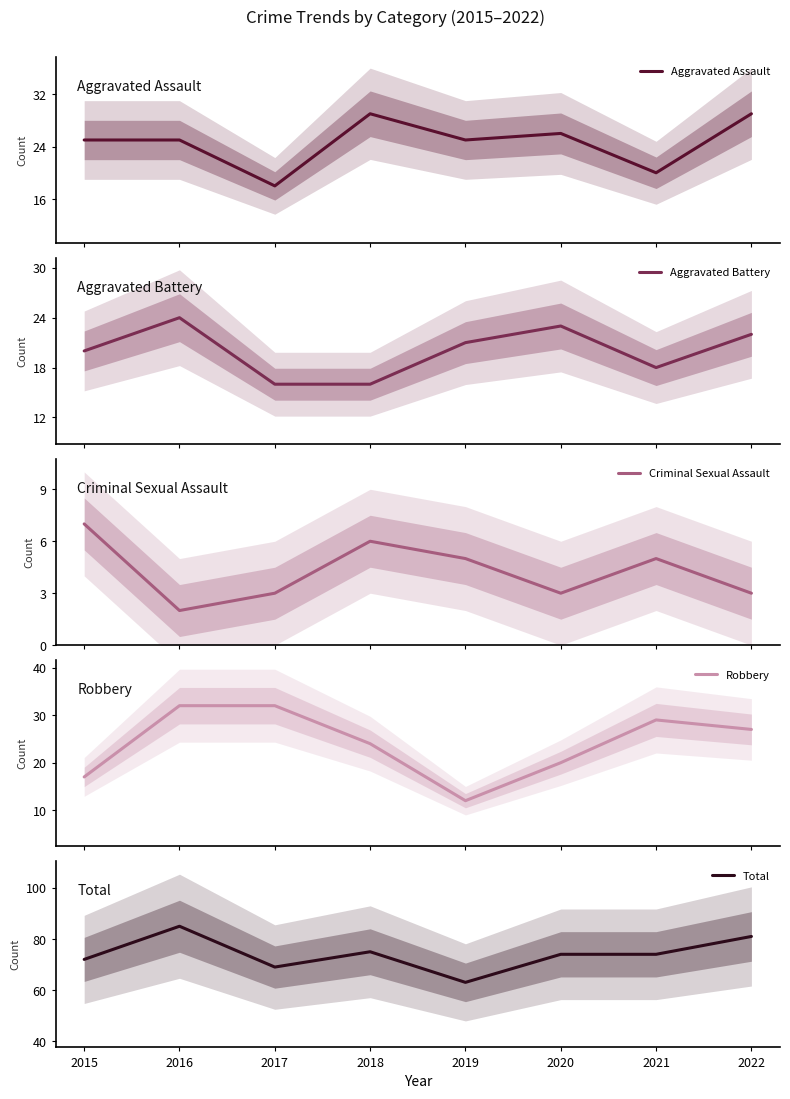

How many lines are shown in the chart?

5